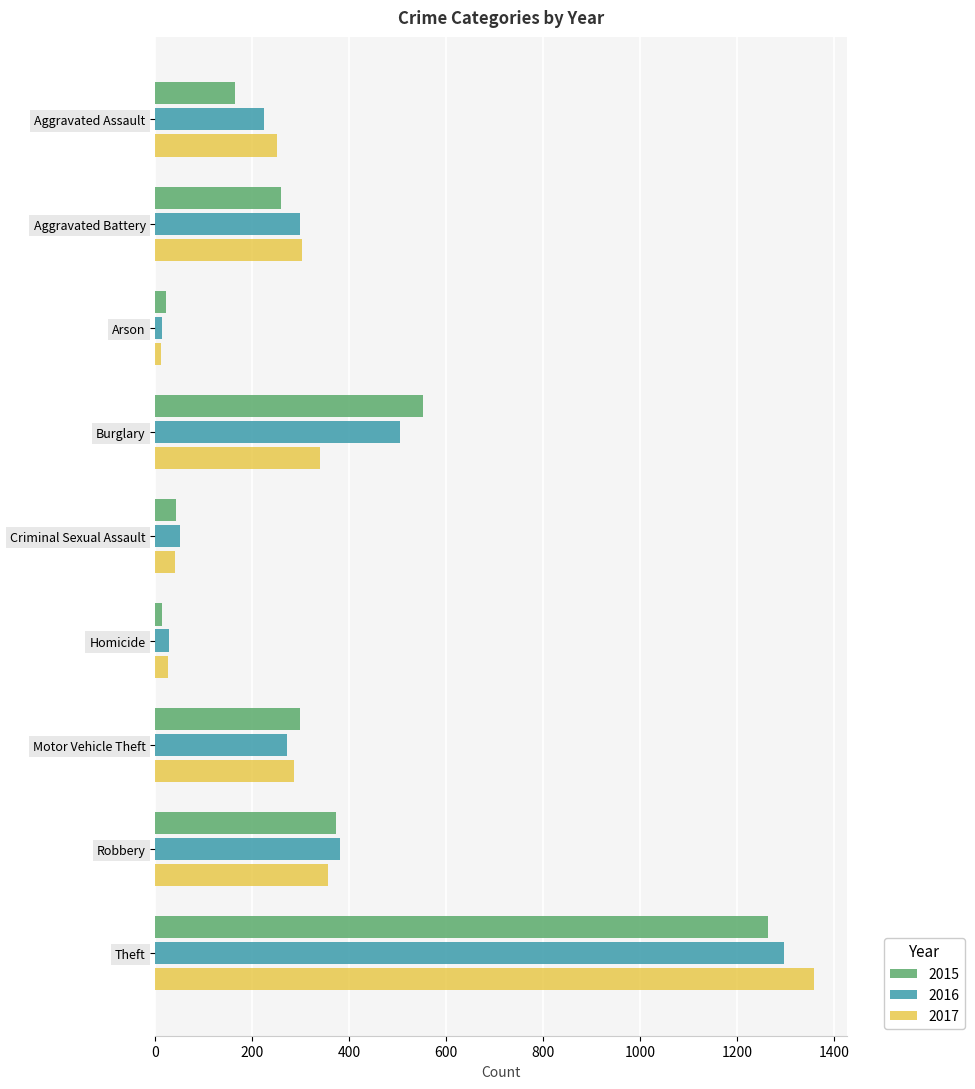

Which series changed the most between Aggravated Assault and Arson?

2017